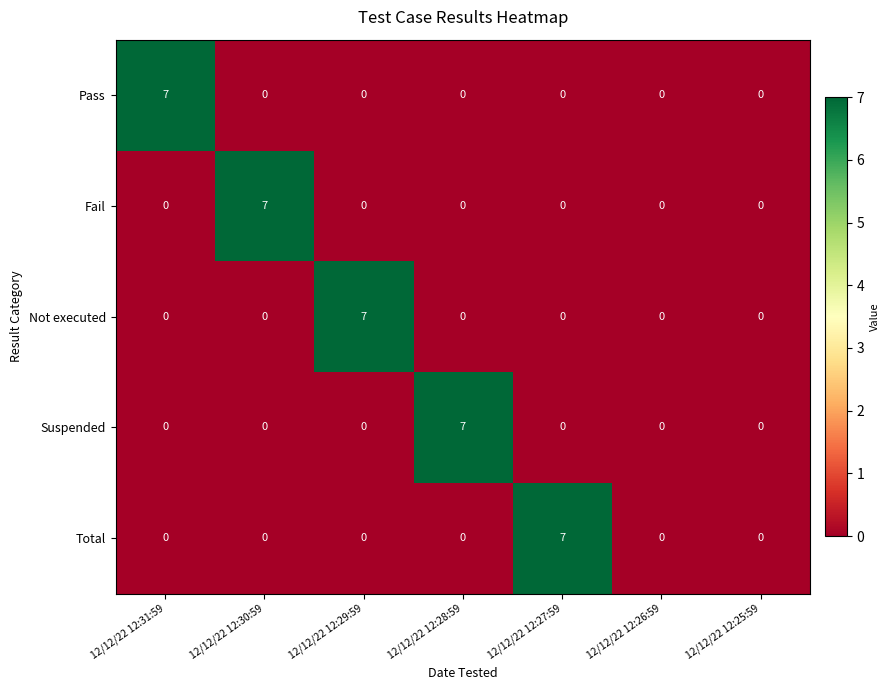

The value of Pass at 12/12/22 12:25:59 is -4. True or false?

False